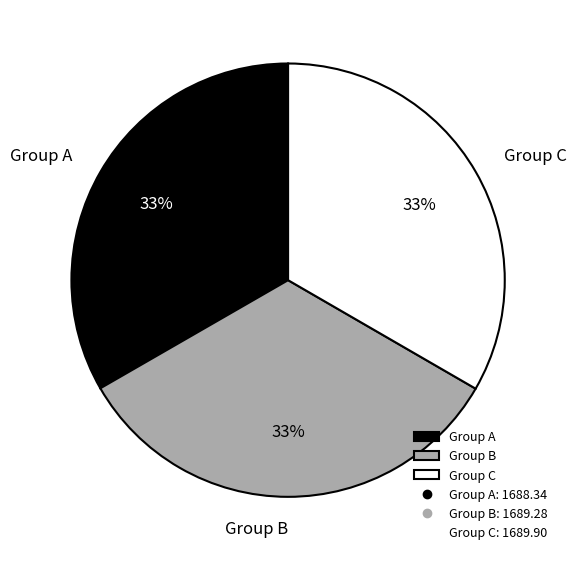

What percentage is the Group B slice, to the nearest percent?

33%